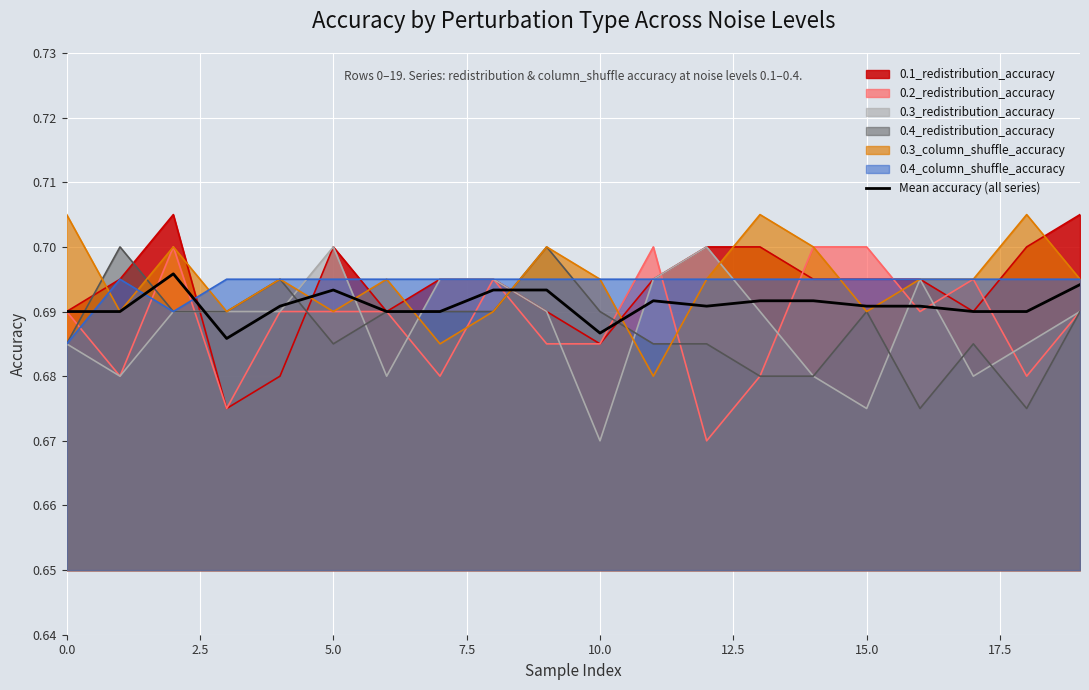

True or false: 0.3_column_shuffle_accuracy has a value of 1.0 at 5.0.

False